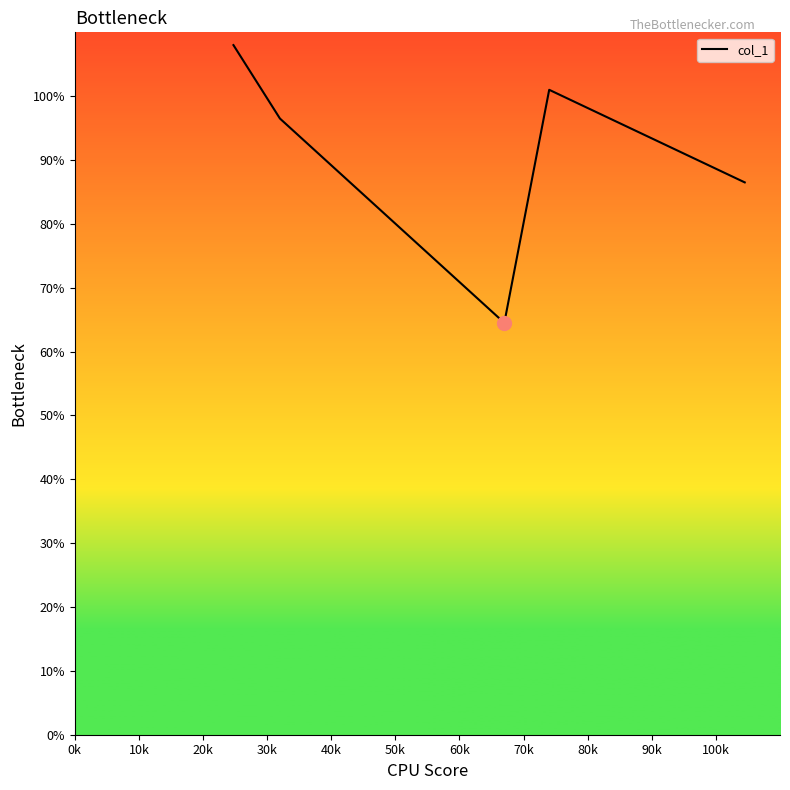

What is the sum of all values?

456.5